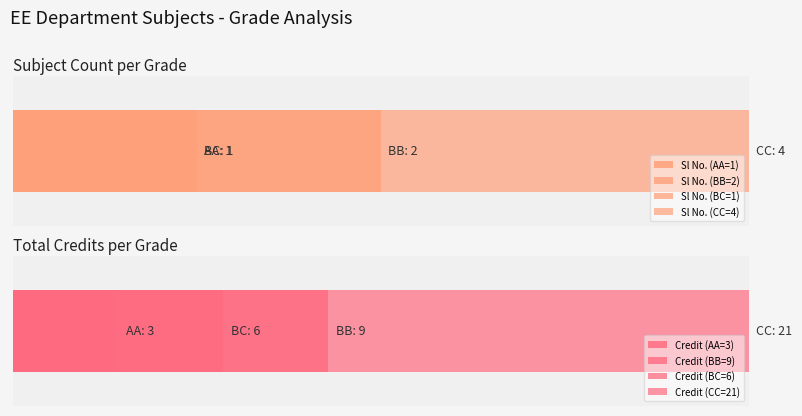

List the series in order of their overall mean, lowest first.

Sl No., Credit